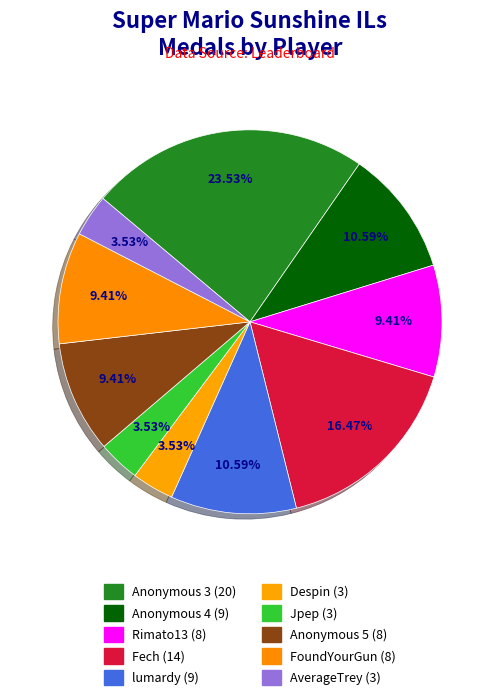

How many slices are in this pie chart?

10